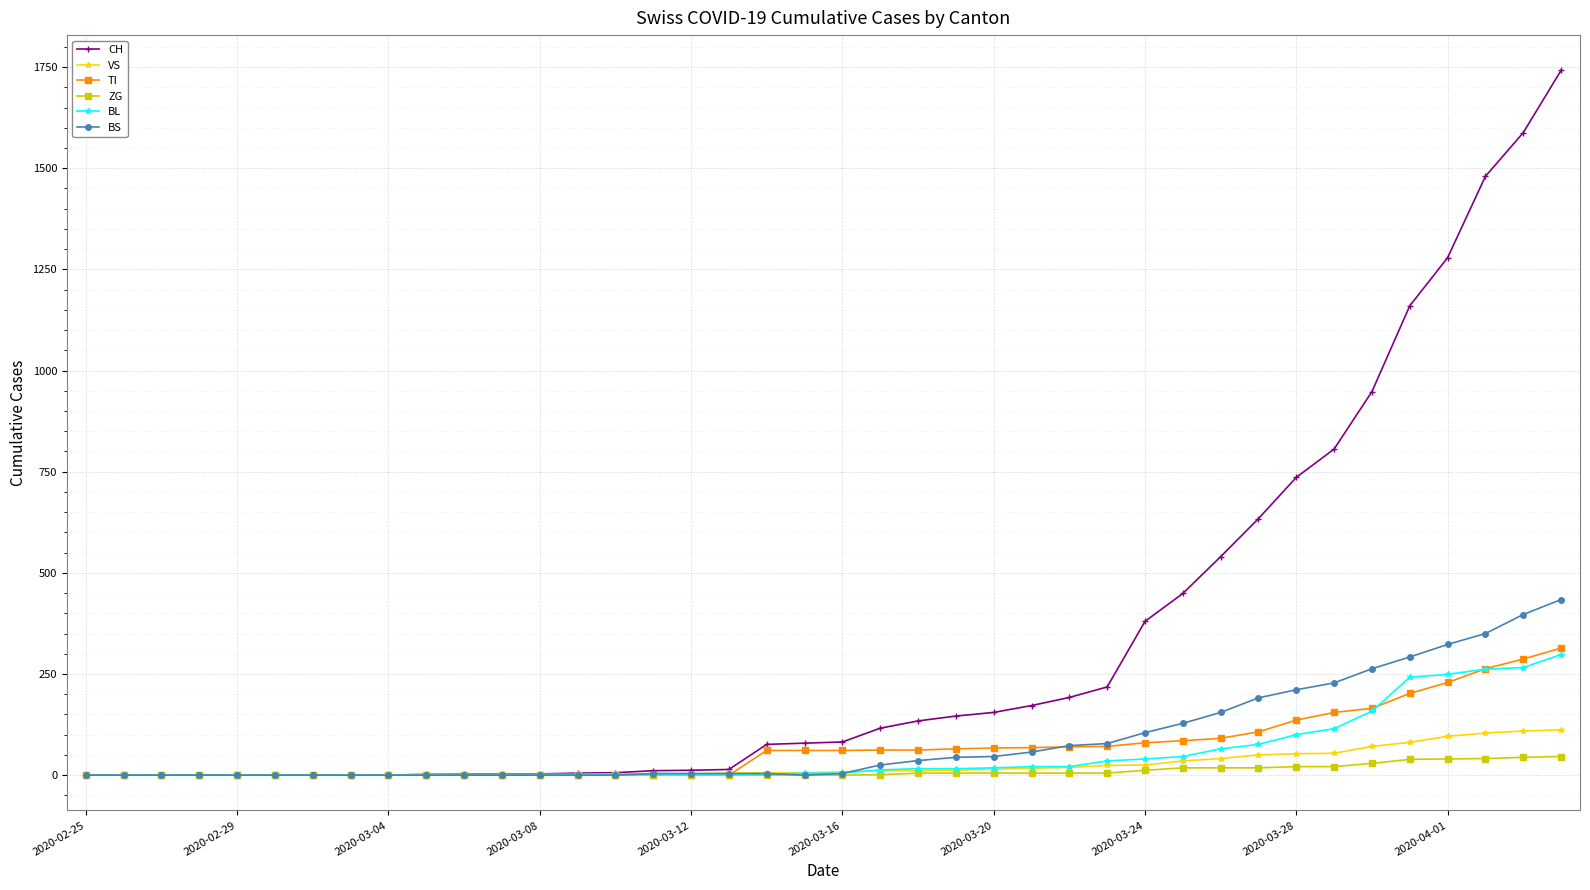

What is the maximum value shown in the chart?

1742